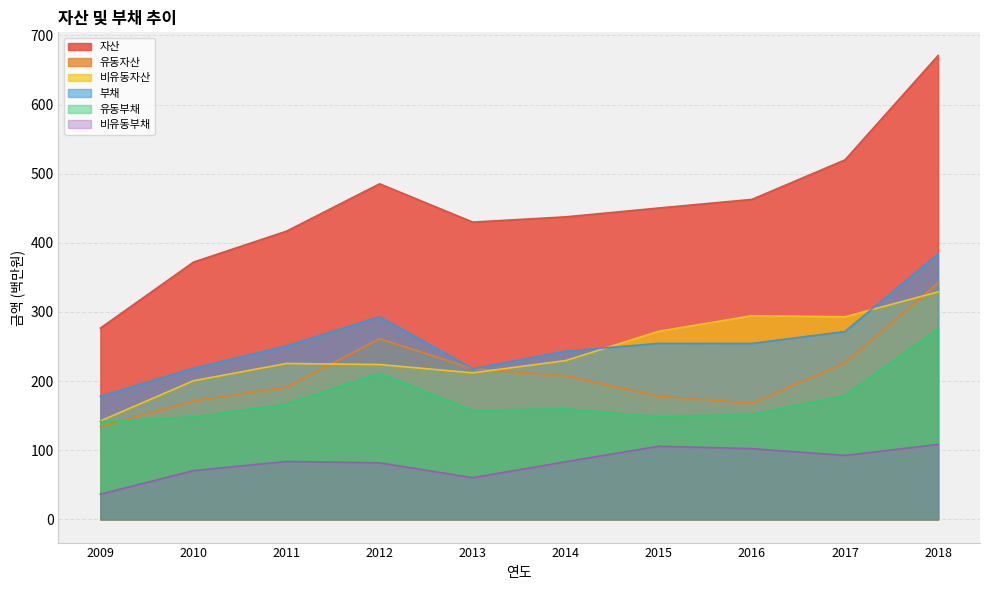

At which category is the sum across all series the highest?

2018